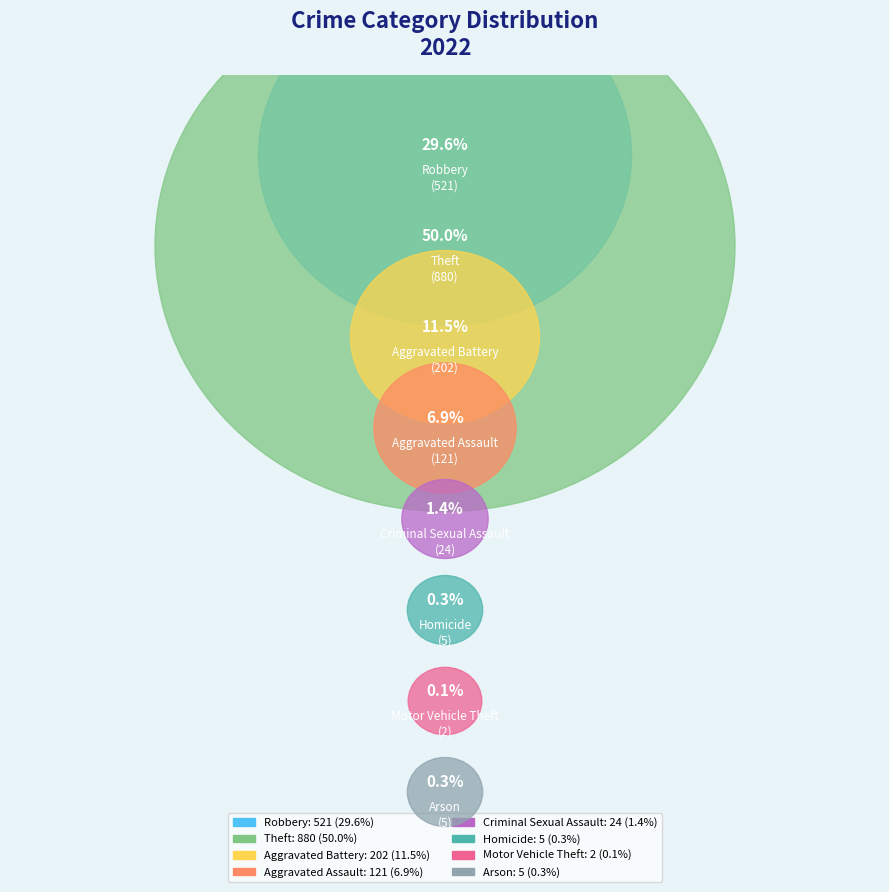

What is the change in value from Theft to Aggravated Battery?

-678